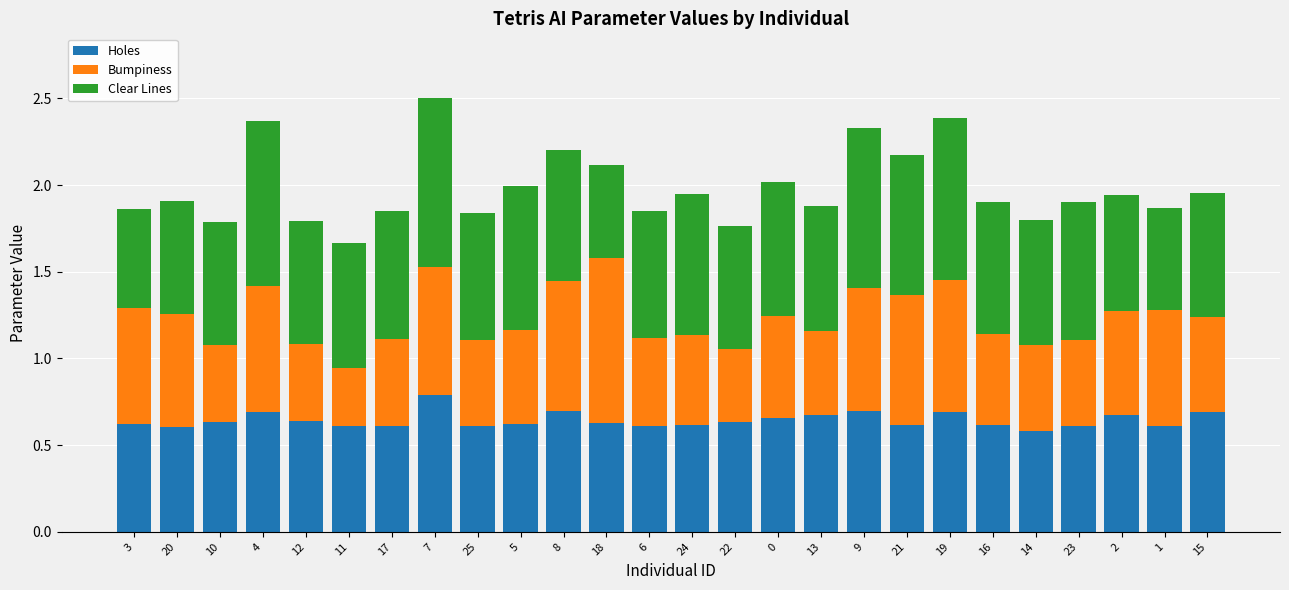

Does the chart contain stacked bars?

Yes